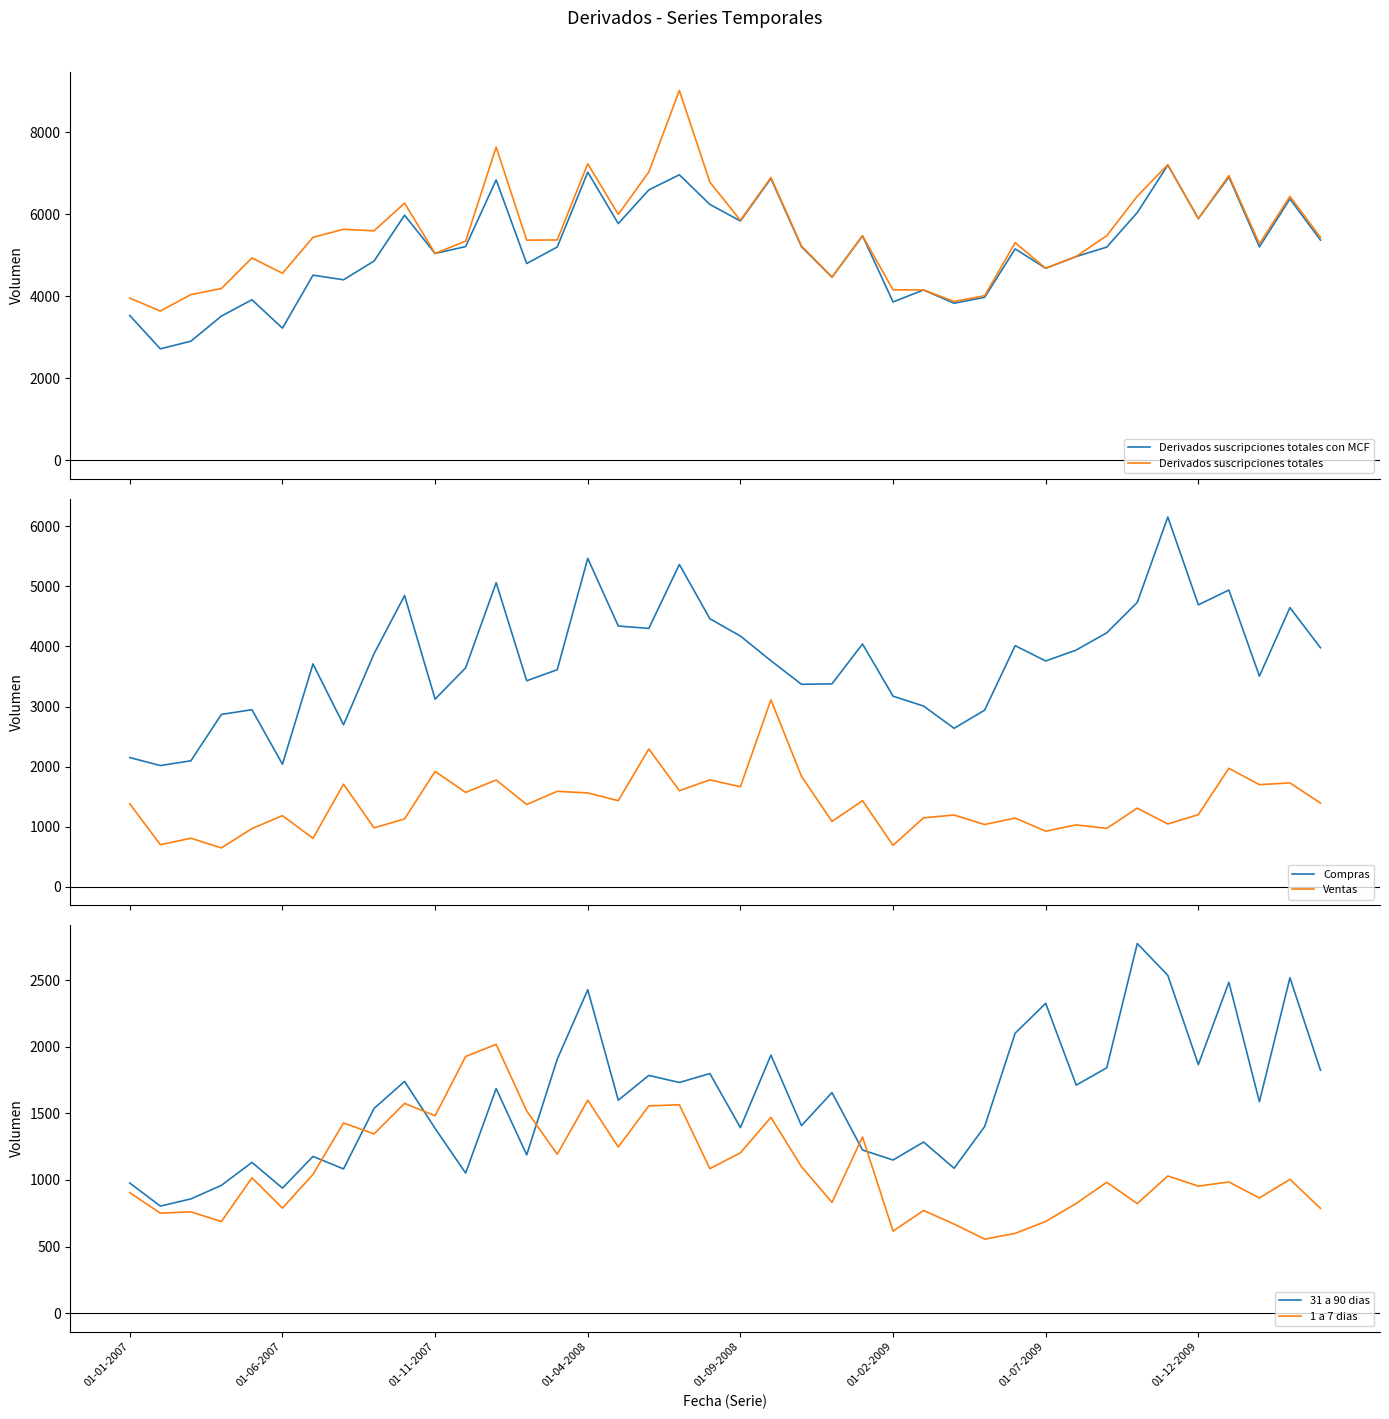

True or false: Derivados suscripciones totales con MCF and Ventas intersect in this chart.

False